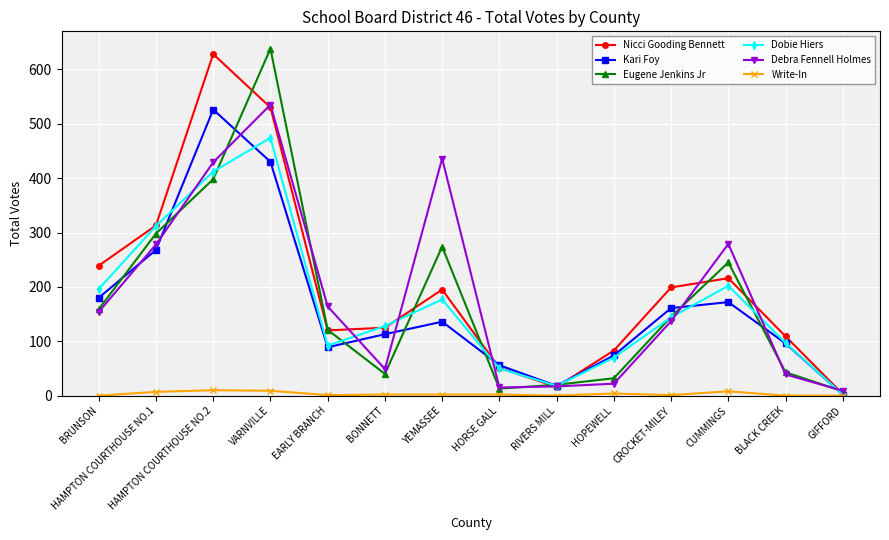

Which series changed the most between RIVERS MILL and HOPEWELL?

Nicci Gooding Bennett